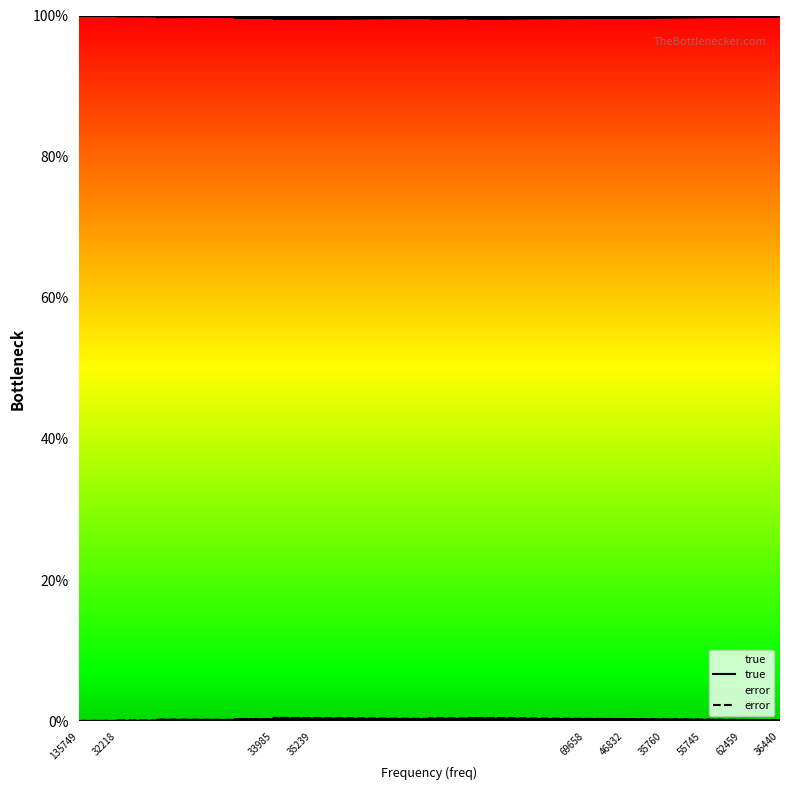

What is the value of the true point at the 10th from the left?

99.5